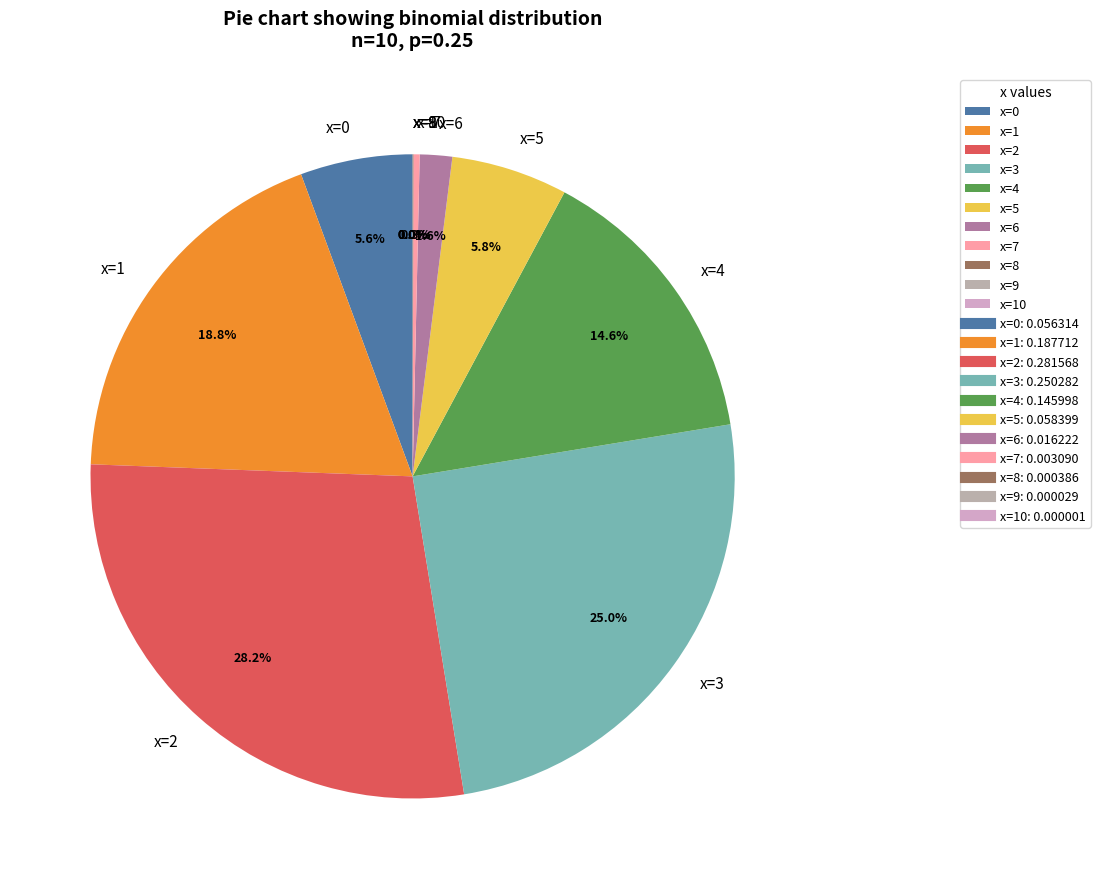

Is there a majority slice in this chart?

No